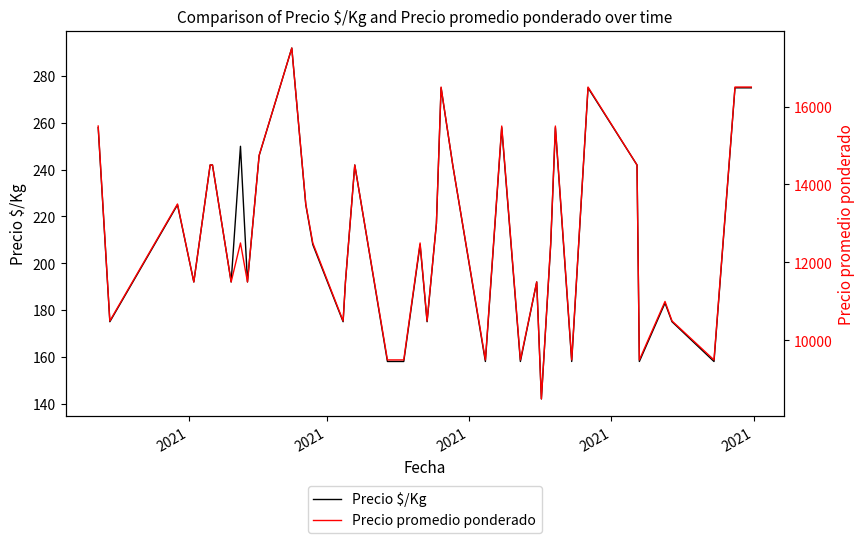

How many distinct data groups are displayed?

2